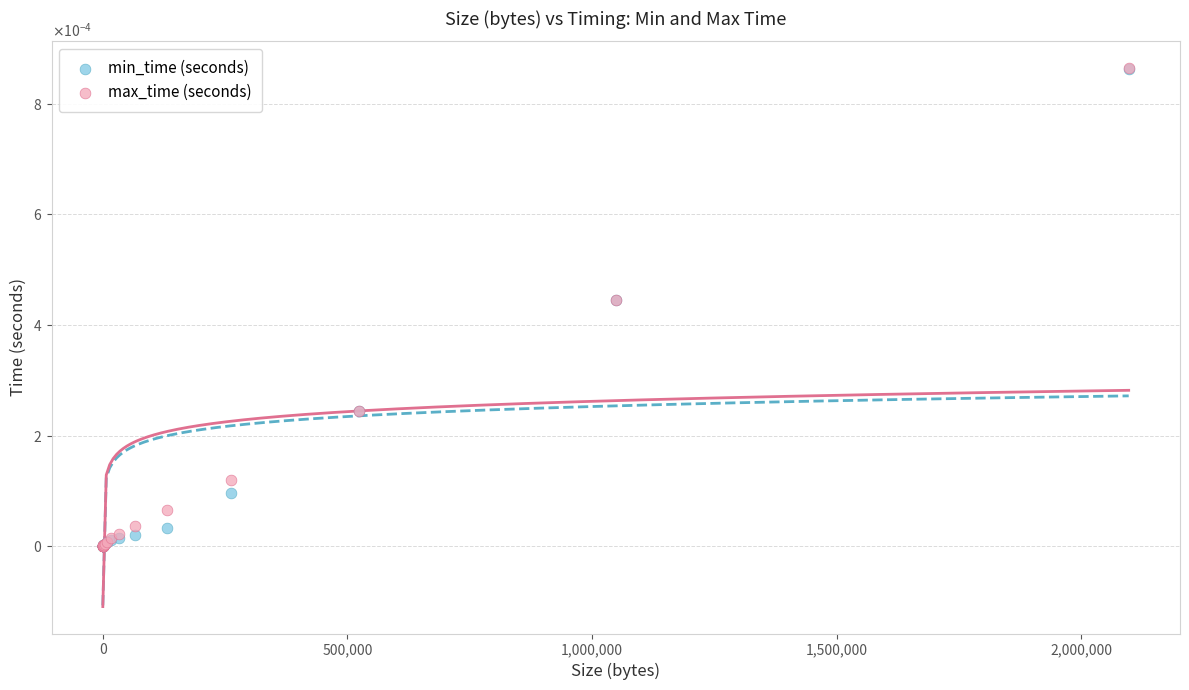

Which series has the largest Y range (max minus min)?

max_time (seconds)